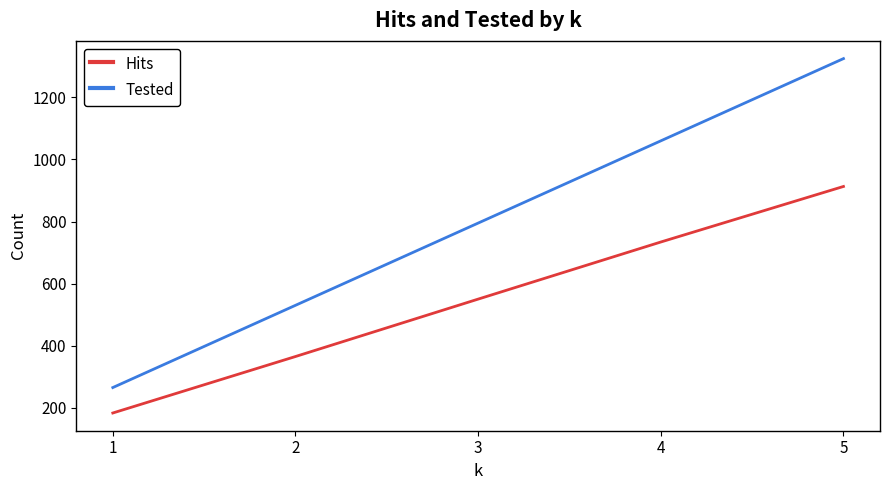

Is the value of Tested at 2 greater than the value of Hits at 3?

No